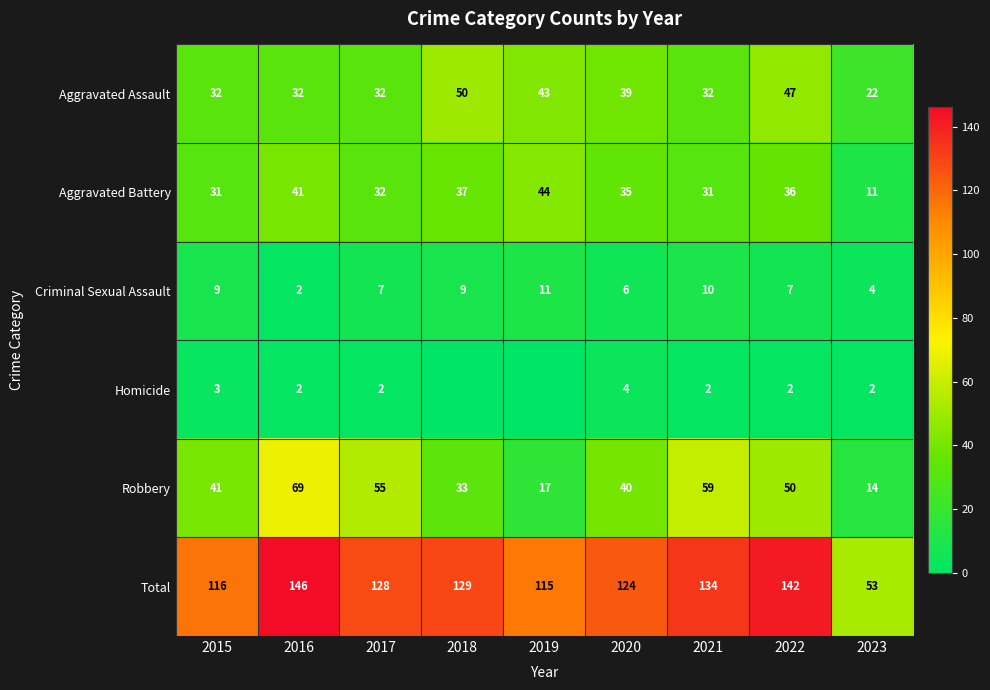

What is the minimum value for Aggravated Battery?

11